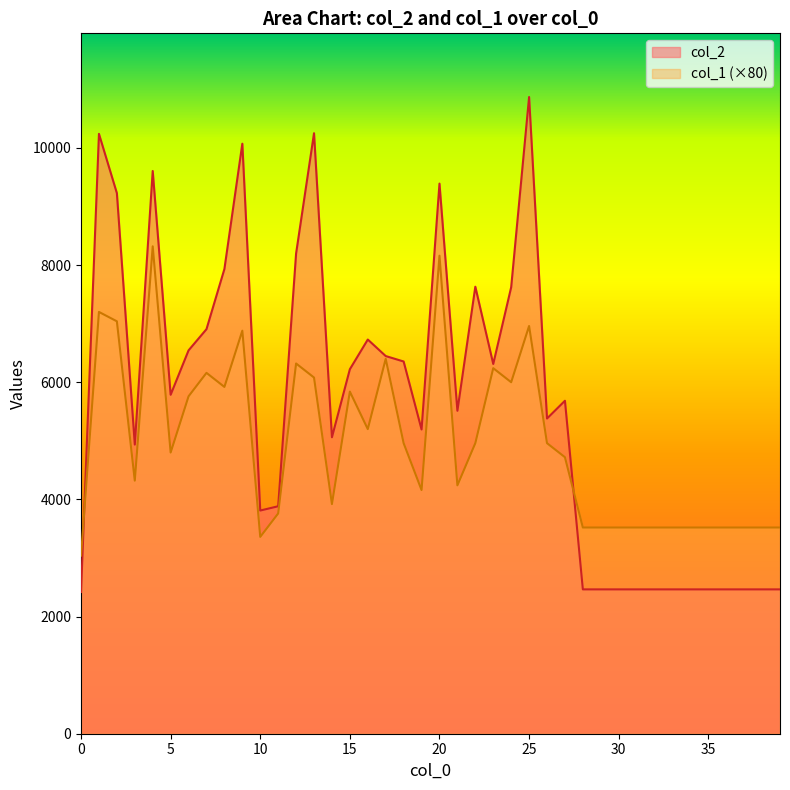

True or false: col_1 has more than 2 interior local peaks.

True